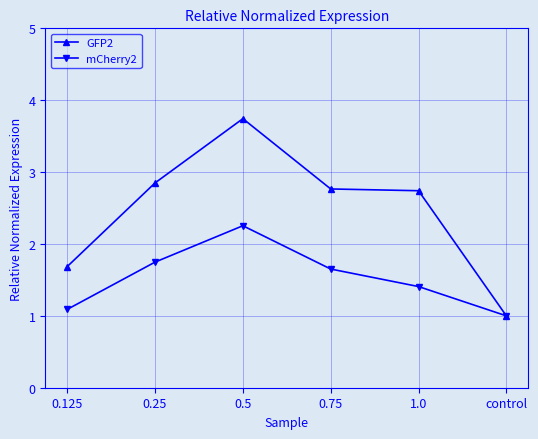

What is the difference between the mCherry2 values at control and 0.5?

1.3